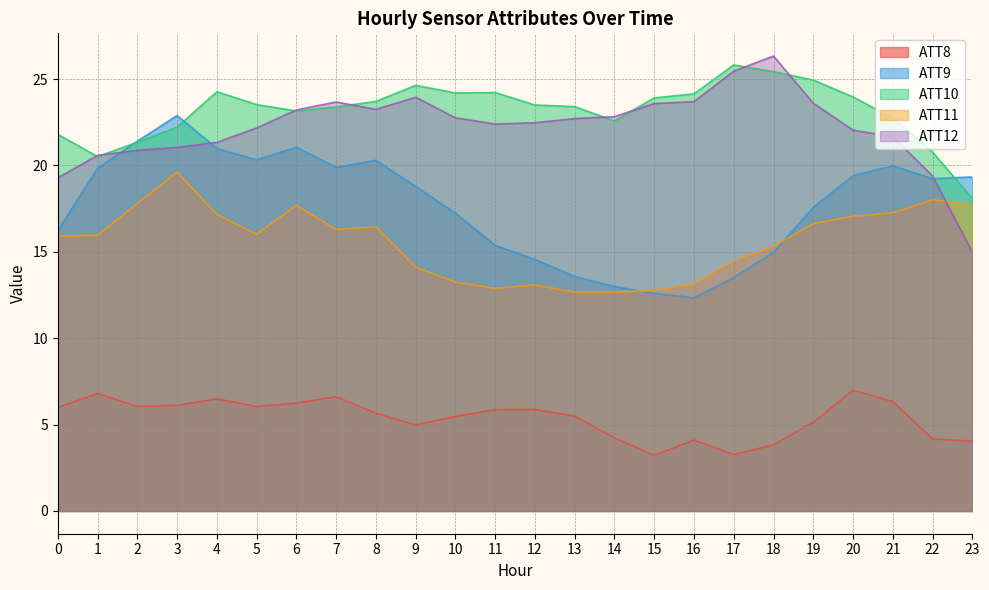

What is the average value of the ATT11 series?

15.6